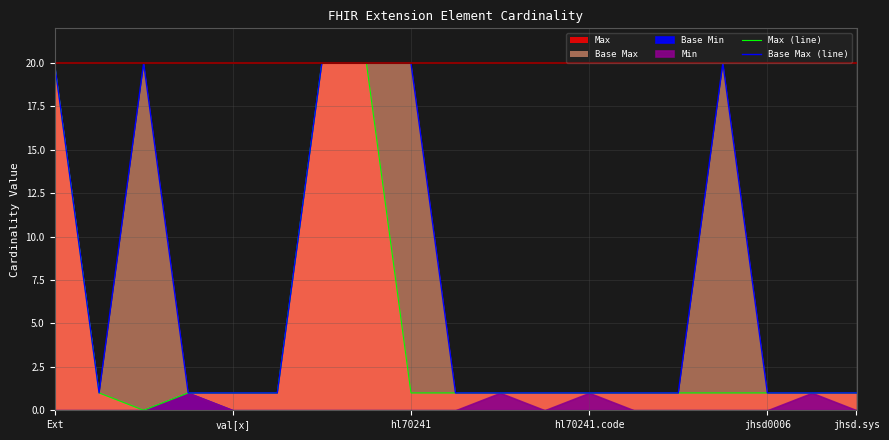

Is it true that Max (line) equals 1 at hl70241?

True